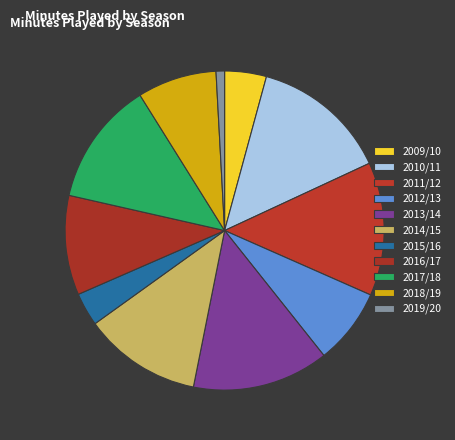

How many slices are in this pie chart?

11